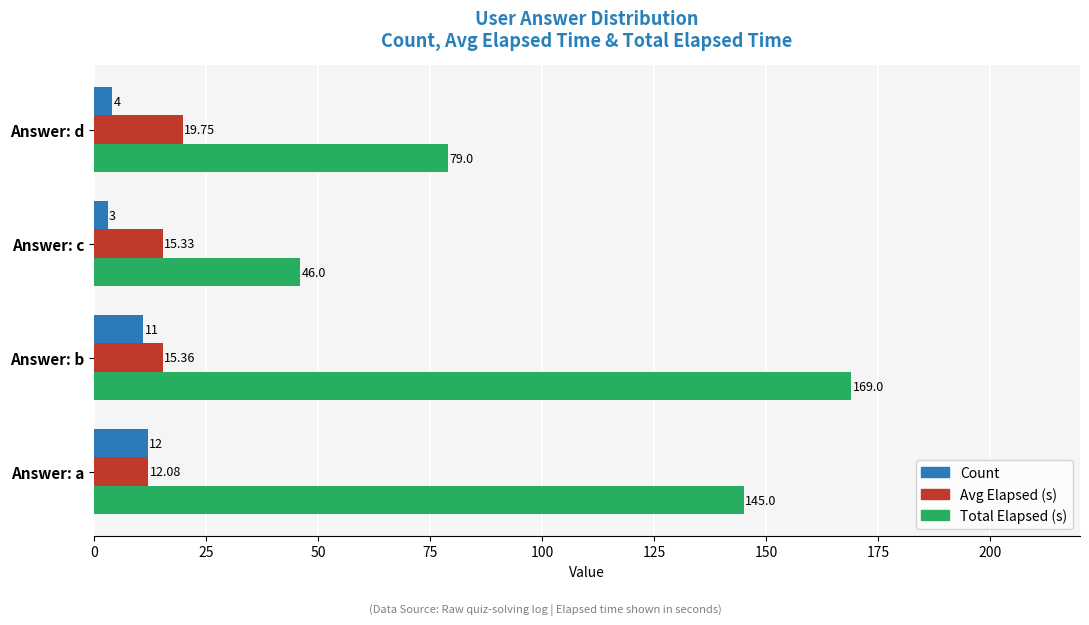

At which category is the sum across all series the highest?

Answer: b